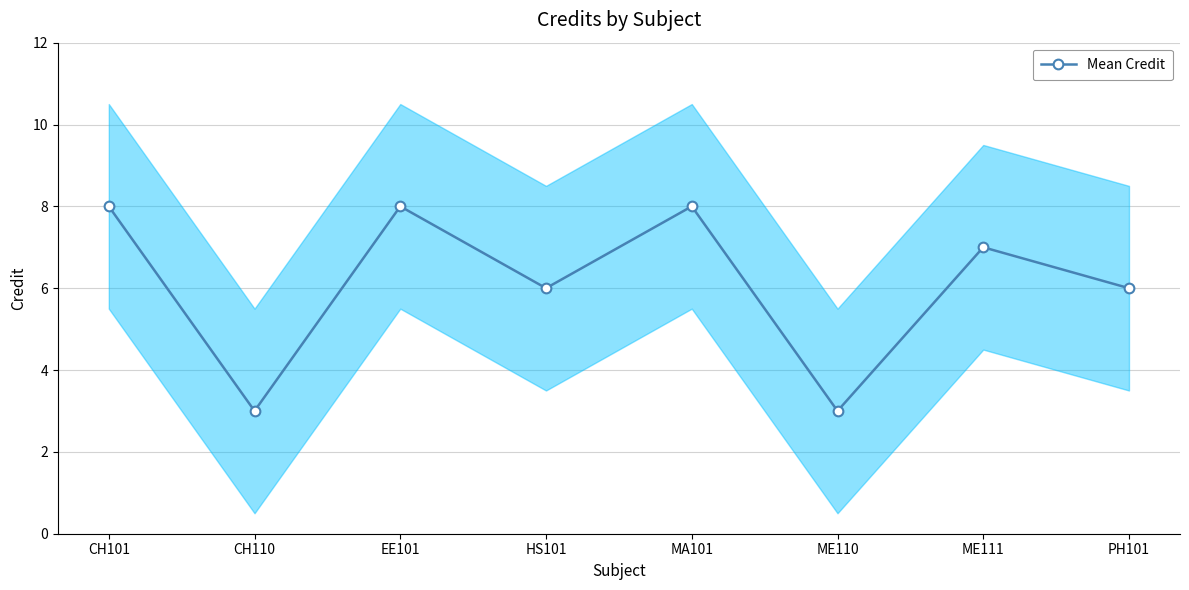

Count the number of categories in the chart.

8